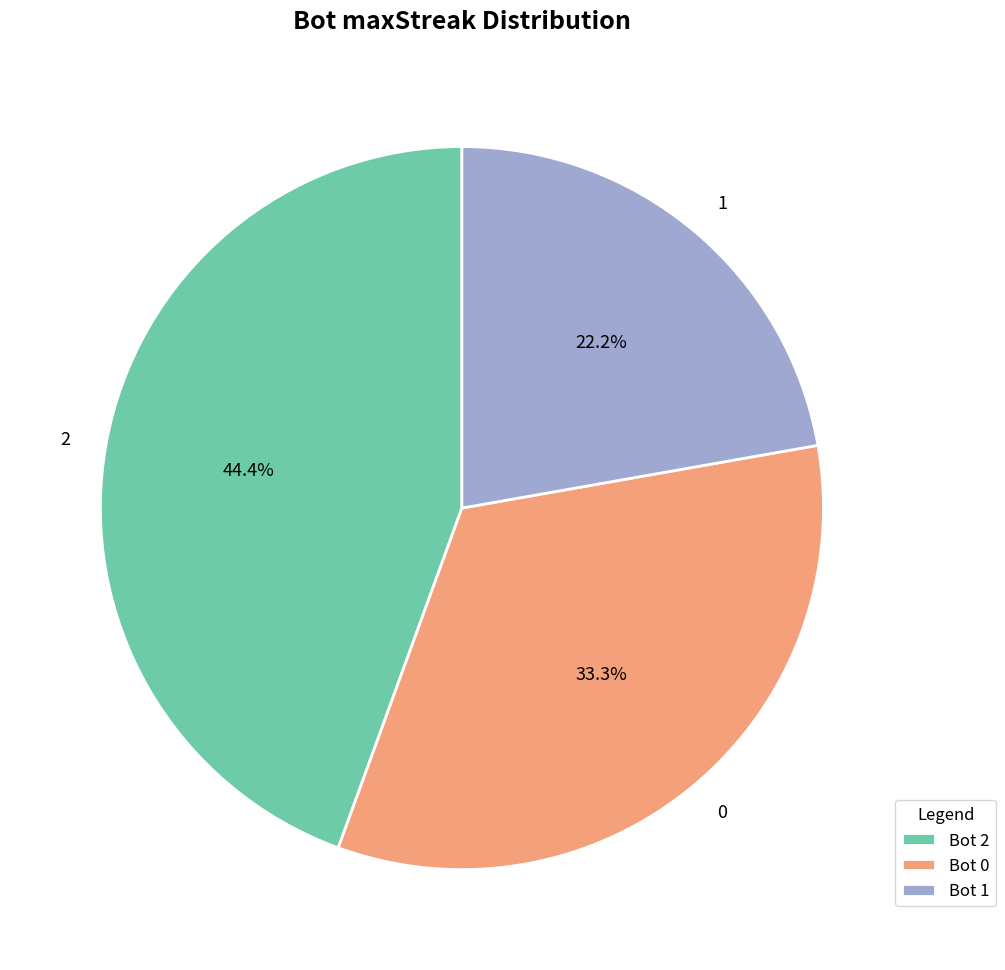

Which category has the biggest portion of the pie?

2